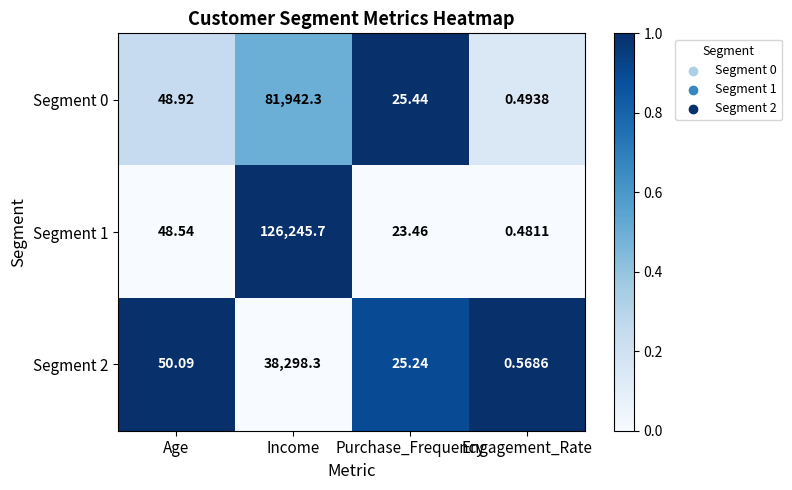

Where does the Segment 0 series first go above 48?

Age